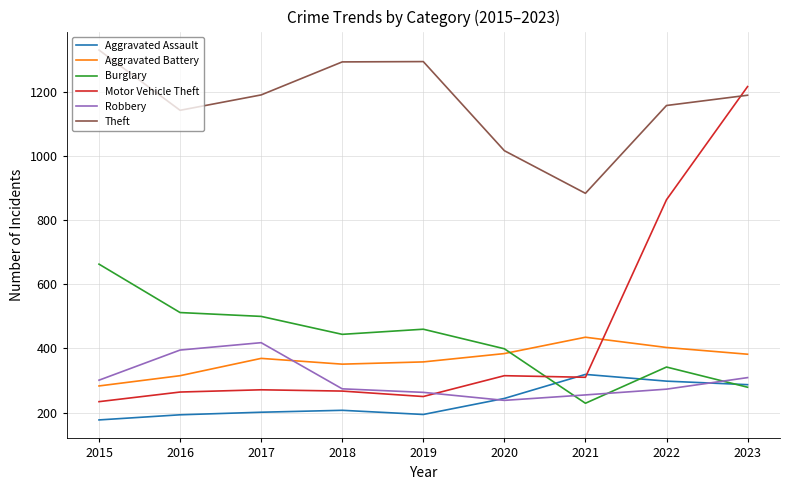

What is the minimum value shown in the chart?

177